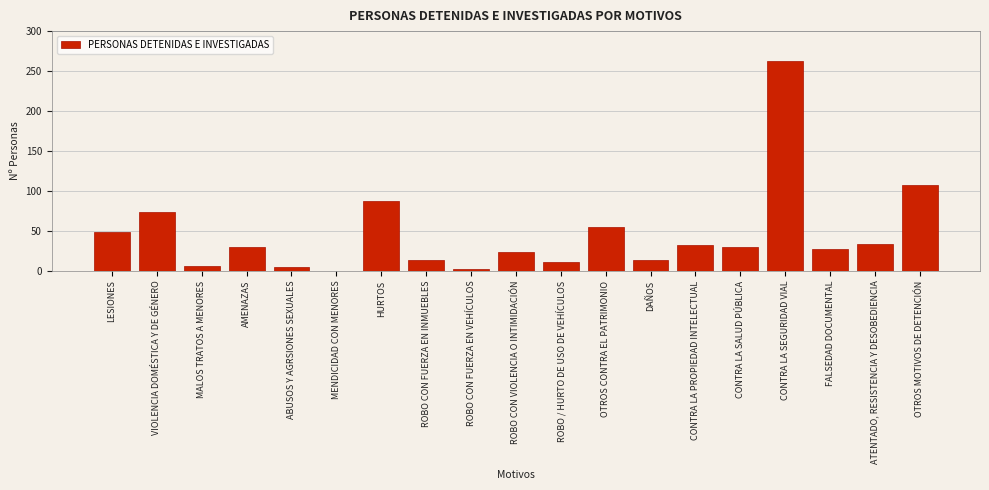

Which has a higher value, VIOLENCIA DOMÉSTICA Y DE GÉNERO or MENDICIDAD CON MENORES?

VIOLENCIA DOMÉSTICA Y DE GÉNERO